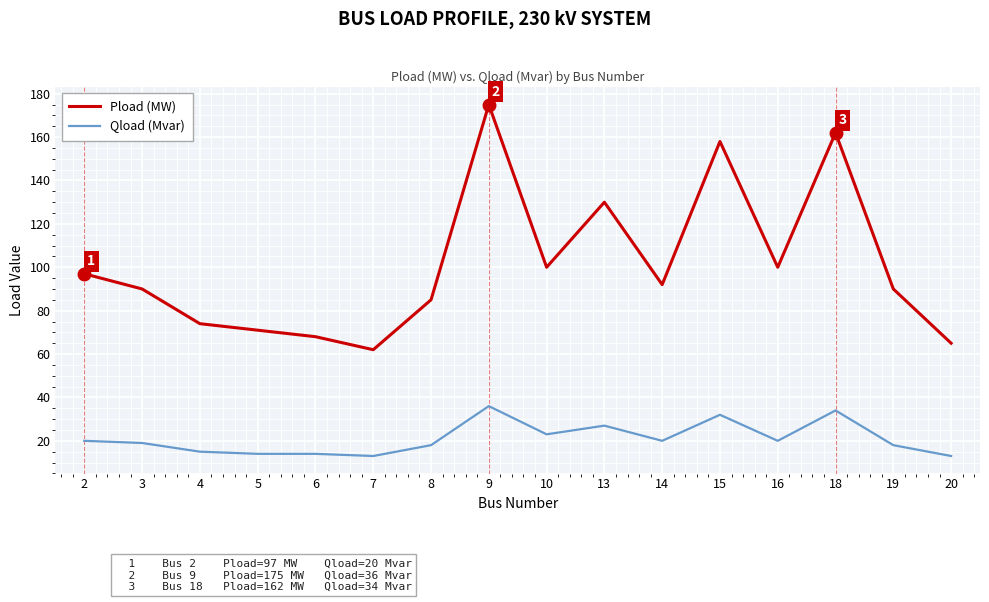

What is the approximate value of Qload (Mvar) at 2, to the nearest 10?

20